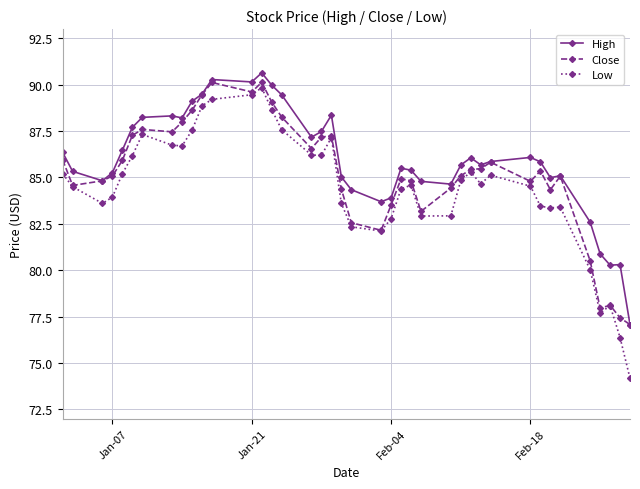

List the series in order of their peak value, lowest first.

Low, Close, High